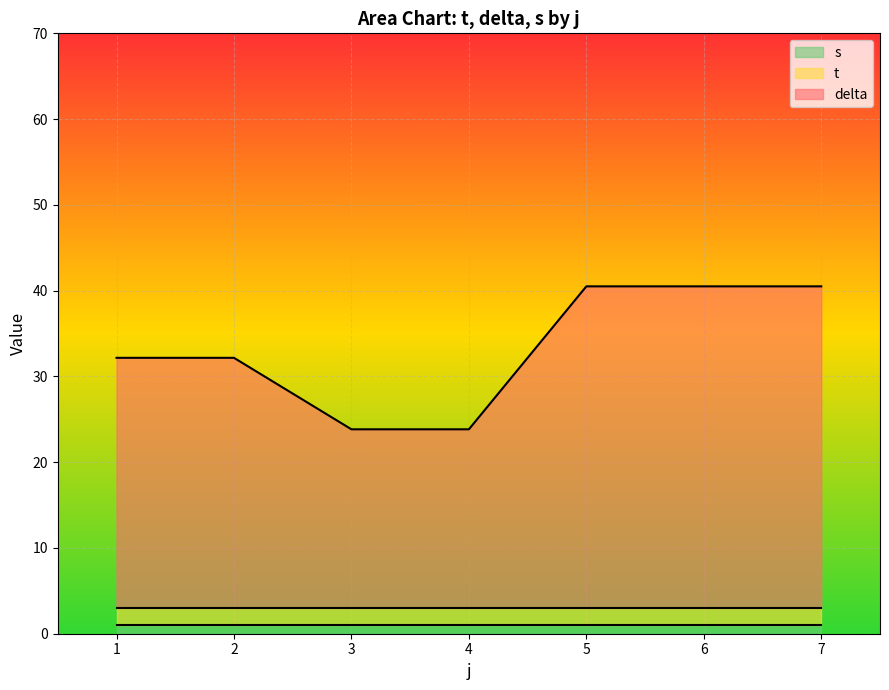

Does the chart display data point markers on the line(s)?

No